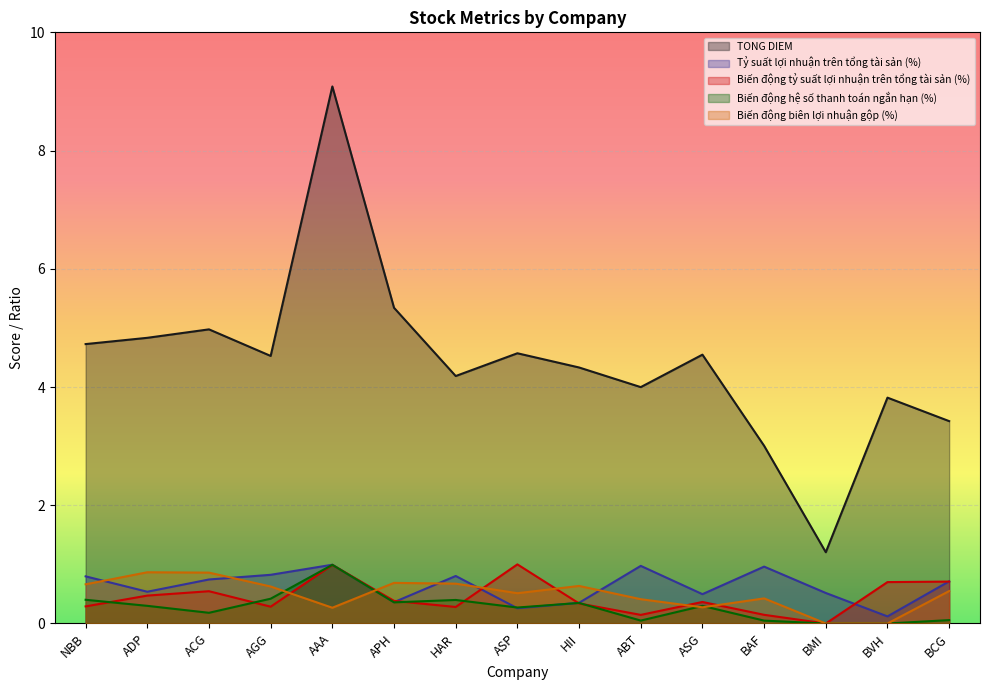

Reading right to left, list all the values displayed in this chart.

TONG DIEM: BCG=3.4	BVH=3.8	BMI=1.2	BAF=3.0	ASG=4.5	ABT=4.0	HII=4.3	ASP=4.6	HAR=4.2	APH=5.3	AAA=9.1	AGG=4.5	ACG=5.0	ADP=4.8	NBB=4.7
Tỷ suất lợi nhuận trên tổng tài sản (%): BCG=0.7	BVH=0.1	BMI=0.5	BAF=1.0	ASG=0.5	ABT=1.0	HII=0.4	ASP=0.3	HAR=0.8	APH=0.4	AAA=1.0	AGG=0.8	ACG=0.7	ADP=0.5	NBB=0.8
Biến động tỷ suất lợi nhuận trên tổng tài sản (%): BCG=0.7	BVH=0.7	BMI=0.0	BAF=0.1	ASG=0.4	ABT=0.1	HII=0.3	ASP=1.0	HAR=0.3	APH=0.4	AAA=1.0	AGG=0.3	ACG=0.5	ADP=0.5	NBB=0.3
Biến động hệ số thanh toán ngắn hạn (%): BCG=0.1	BVH=0.0	BMI=0.0	BAF=0.0	ASG=0.3	ABT=0.0	HII=0.3	ASP=0.3	HAR=0.4	APH=0.4	AAA=1.0	AGG=0.4	ACG=0.2	ADP=0.3	NBB=0.4
Biến động biên lợi nhuận gộp (%): BCG=0.5	BVH=0.0	BMI=0.0	BAF=0.4	ASG=0.3	ABT=0.4	HII=0.6	ASP=0.5	HAR=0.7	APH=0.7	AAA=0.3	AGG=0.6	ACG=0.9	ADP=0.9	NBB=0.7